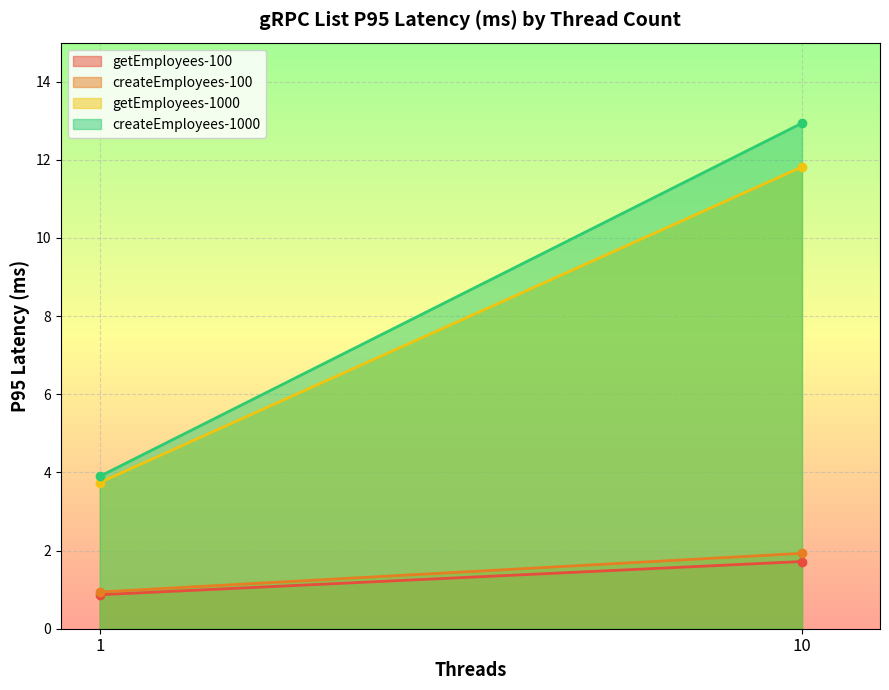

Where is getEmployees-1000 nearest to the value 7?

1